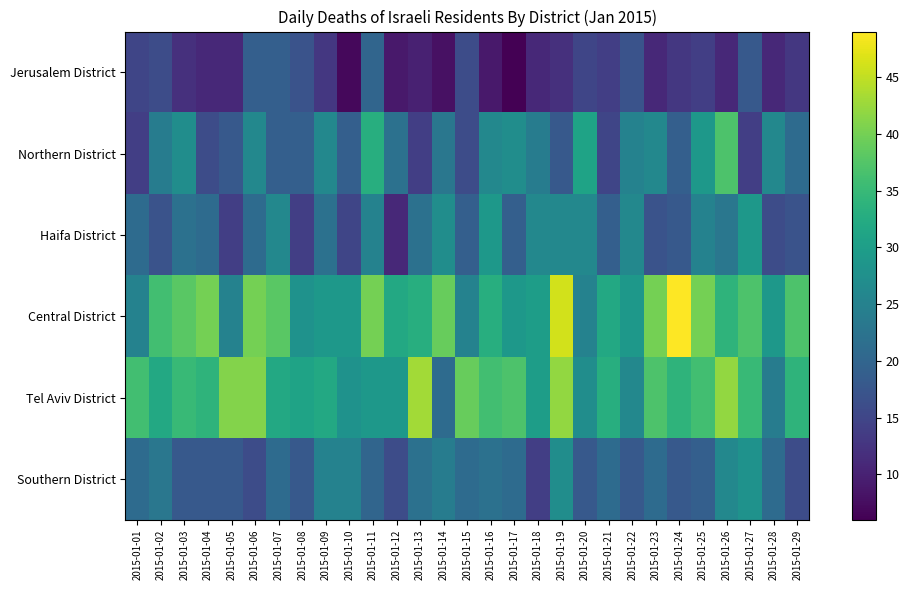

Reading left to right, transcribe all the data shown in this chart.

Jerusalem District: 2015-01-01=15	2015-01-02=16	2015-01-03=12	2015-01-04=11	2015-01-05=11	2015-01-06=19	2015-01-07=19	2015-01-08=17	2015-01-09=13	2015-01-10=7	2015-01-11=20	2015-01-12=9	2015-01-13=10	2015-01-14=8	2015-01-15=16	2015-01-16=9	2015-01-17=6	2015-01-18=11	2015-01-19=12	2015-01-20=15	2015-01-21=14	2015-01-22=17	2015-01-23=11	2015-01-24=13	2015-01-25=14	2015-01-26=11	2015-01-27=18	2015-01-28=11	2015-01-29=13
Northern District: 2015-01-01=14	2015-01-02=24	2015-01-03=27	2015-01-04=16	2015-01-05=18	2015-01-06=26	2015-01-07=19	2015-01-08=19	2015-01-09=26	2015-01-10=19	2015-01-11=33	2015-01-12=22	2015-01-13=14	2015-01-14=23	2015-01-15=16	2015-01-16=26	2015-01-17=27	2015-01-18=24	2015-01-19=18	2015-01-20=31	2015-01-21=15	2015-01-22=25	2015-01-23=26	2015-01-24=19	2015-01-25=29	2015-01-26=37	2015-01-27=14	2015-01-28=26	2015-01-29=21
Haifa District: 2015-01-01=21	2015-01-02=17	2015-01-03=22	2015-01-04=21	2015-01-05=14	2015-01-06=21	2015-01-07=26	2015-01-08=14	2015-01-09=22	2015-01-10=15	2015-01-11=25	2015-01-12=11	2015-01-13=22	2015-01-14=27	2015-01-15=19	2015-01-16=29	2015-01-17=19	2015-01-18=26	2015-01-19=26	2015-01-20=26	2015-01-21=19	2015-01-22=26	2015-01-23=17	2015-01-24=18	2015-01-25=25	2015-01-26=23	2015-01-27=29	2015-01-28=16	2015-01-29=17
Central District: 2015-01-01=25	2015-01-02=36	2015-01-03=38	2015-01-04=40	2015-01-05=25	2015-01-06=40	2015-01-07=38	2015-01-08=28	2015-01-09=29	2015-01-10=29	2015-01-11=40	2015-01-12=32	2015-01-13=33	2015-01-14=39	2015-01-15=25	2015-01-16=33	2015-01-17=29	2015-01-18=30	2015-01-19=46	2015-01-20=25	2015-01-21=32	2015-01-22=29	2015-01-23=40	2015-01-24=49	2015-01-25=40	2015-01-26=34	2015-01-27=37	2015-01-28=29	2015-01-29=37
Tel Aviv District: 2015-01-01=36	2015-01-02=32	2015-01-03=35	2015-01-04=34	2015-01-05=41	2015-01-06=41	2015-01-07=32	2015-01-08=31	2015-01-09=32	2015-01-10=28	2015-01-11=29	2015-01-12=29	2015-01-13=43	2015-01-14=21	2015-01-15=39	2015-01-16=36	2015-01-17=37	2015-01-18=30	2015-01-19=42	2015-01-20=27	2015-01-21=33	2015-01-22=26	2015-01-23=37	2015-01-24=34	2015-01-25=36	2015-01-26=42	2015-01-27=35	2015-01-28=24	2015-01-29=34
Southern District: 2015-01-01=21	2015-01-02=23	2015-01-03=18	2015-01-04=18	2015-01-05=18	2015-01-06=16	2015-01-07=21	2015-01-08=18	2015-01-09=25	2015-01-10=25	2015-01-11=20	2015-01-12=16	2015-01-13=22	2015-01-14=24	2015-01-15=21	2015-01-16=22	2015-01-17=21	2015-01-18=14	2015-01-19=27	2015-01-20=18	2015-01-21=21	2015-01-22=18	2015-01-23=21	2015-01-24=18	2015-01-25=19	2015-01-26=26	2015-01-27=28	2015-01-28=21	2015-01-29=16